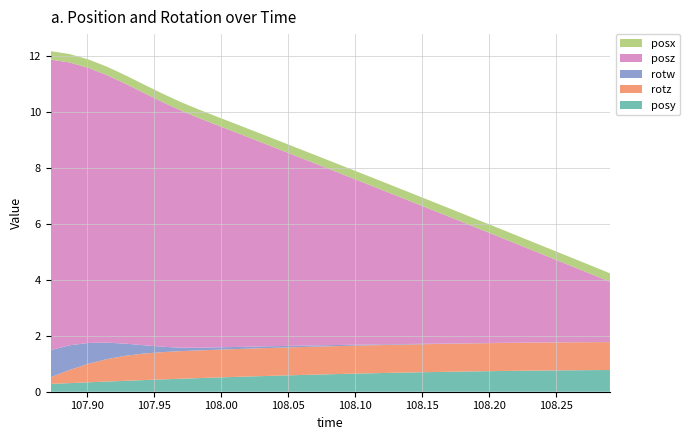

Reading left to right, transcribe all the data shown in this chart.

posy: 0.3	0.3	0.3	0.4	0.4	0.4	0.4	0.5	0.5	0.5	0.5	0.6	0.6	0.6	0.6	0.6	0.6	0.7	0.7	0.7	0.7	0.7	0.7	0.7	0.7	0.7	0.8	0.8	0.8	0.8	0.8
rotz: 0.2	0.5	0.7	0.8	0.9	0.9	1.0	1.0	1.0	1.0	1.0	1.0	1.0	1.0	1.0	1.0	1.0	1.0	1.0	1.0	1.0	1.0	1.0	1.0	1.0	1.0	1.0	1.0	1.0	1.0	1.0
rotw: 1.0	0.9	0.7	0.6	0.4	0.3	0.2	0.1	0.1	0.1	0.1	0.1	0.1	0.1	0.0	0.0	0.0	0.0	0.0	0.0	0.0	0.0	0.0	0.0	0.0	0.0	0.0	0.0	0.0	0.0	0.0
posz: 10.4	10.1	9.8	9.5	9.3	9.0	8.7	8.5	8.2	7.9	7.6	7.4	7.1	6.8	6.6	6.3	6.0	5.7	5.5	5.2	4.9	4.6	4.4	4.1	3.8	3.5	3.3	3.0	2.7	2.4	2.2
posx: 0.3	0.3	0.3	0.3	0.3	0.3	0.3	0.3	0.3	0.3	0.3	0.3	0.3	0.3	0.3	0.3	0.3	0.3	0.3	0.3	0.3	0.3	0.3	0.3	0.3	0.3	0.3	0.3	0.3	0.3	0.3